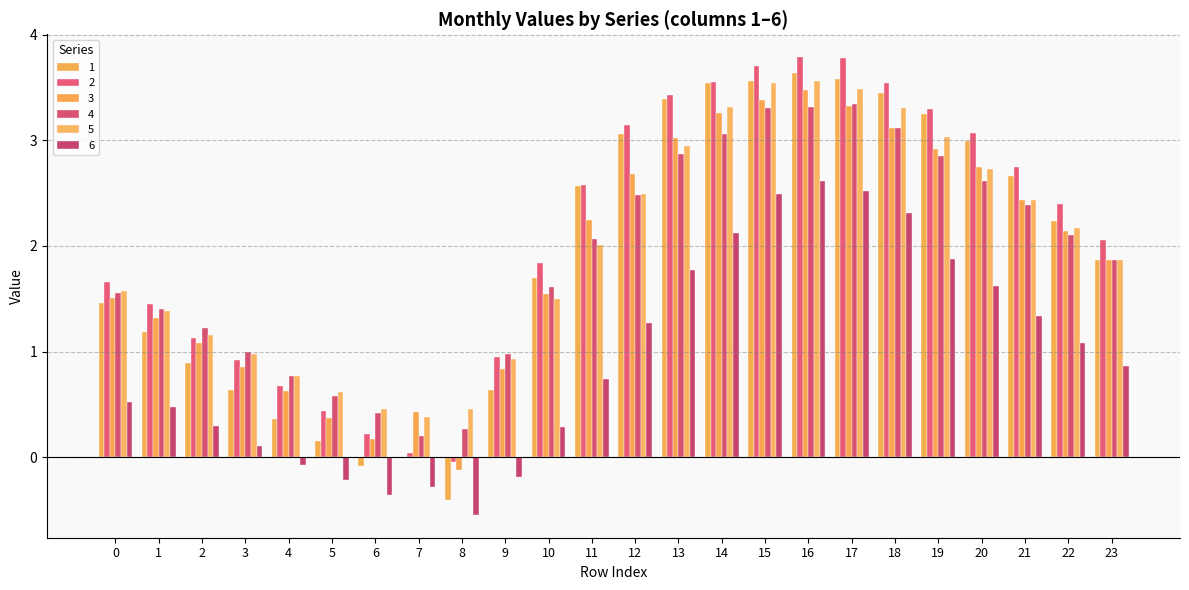

Are the bars horizontal?

No